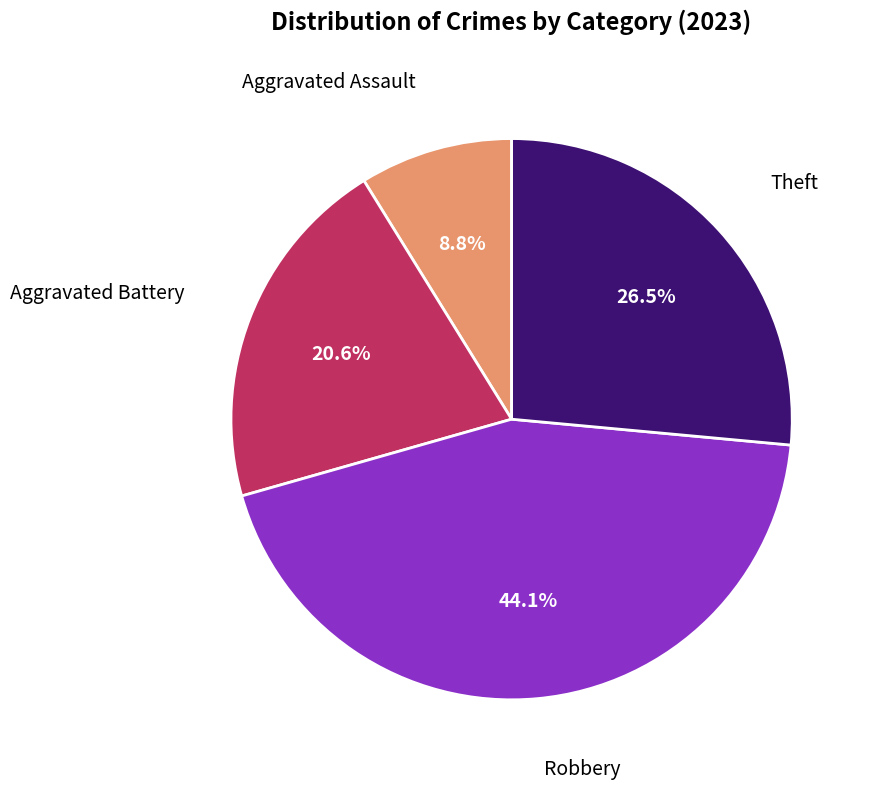

Is there any slice that represents more than half of the pie?

No